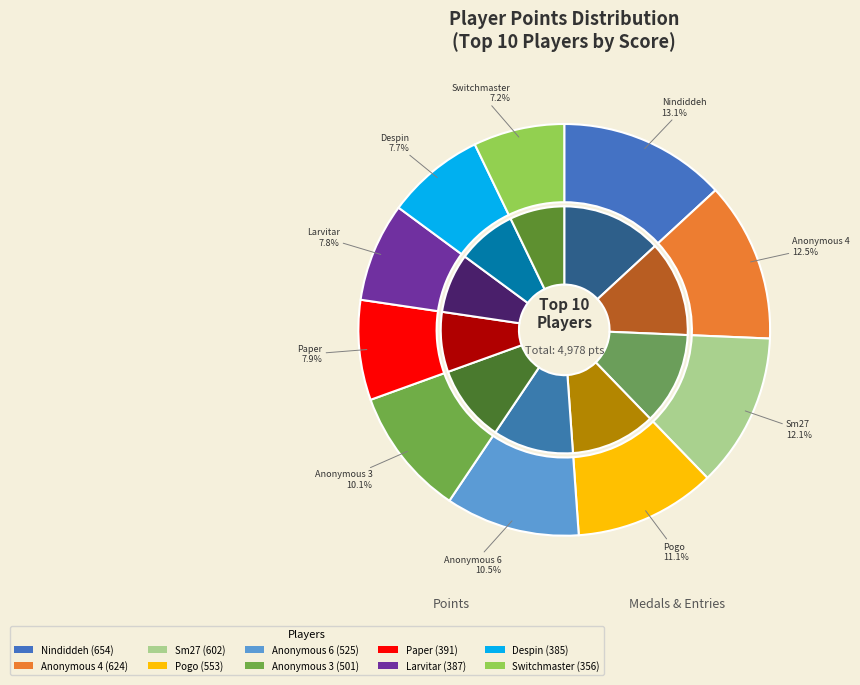

What is the ratio of the value at Paper to the value at Nindiddeh?

0.6